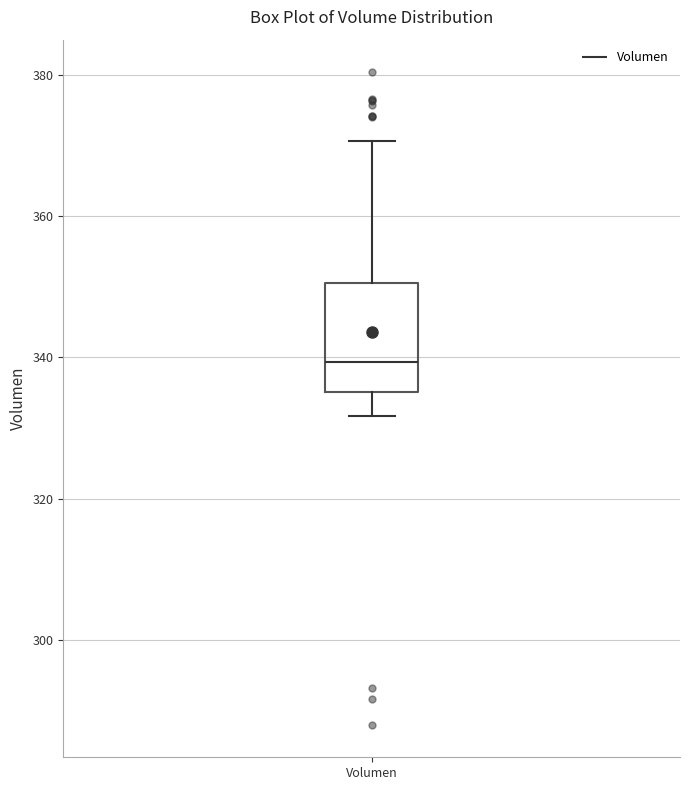

Transcribe this box plot: give where the median line is, the range the box spans, and where the two whiskers end, as read against the y-axis. The values are not printed on the chart, so give them approximately, as read against the axis.

median 340, box 336 to 350, whiskers 332 to 370